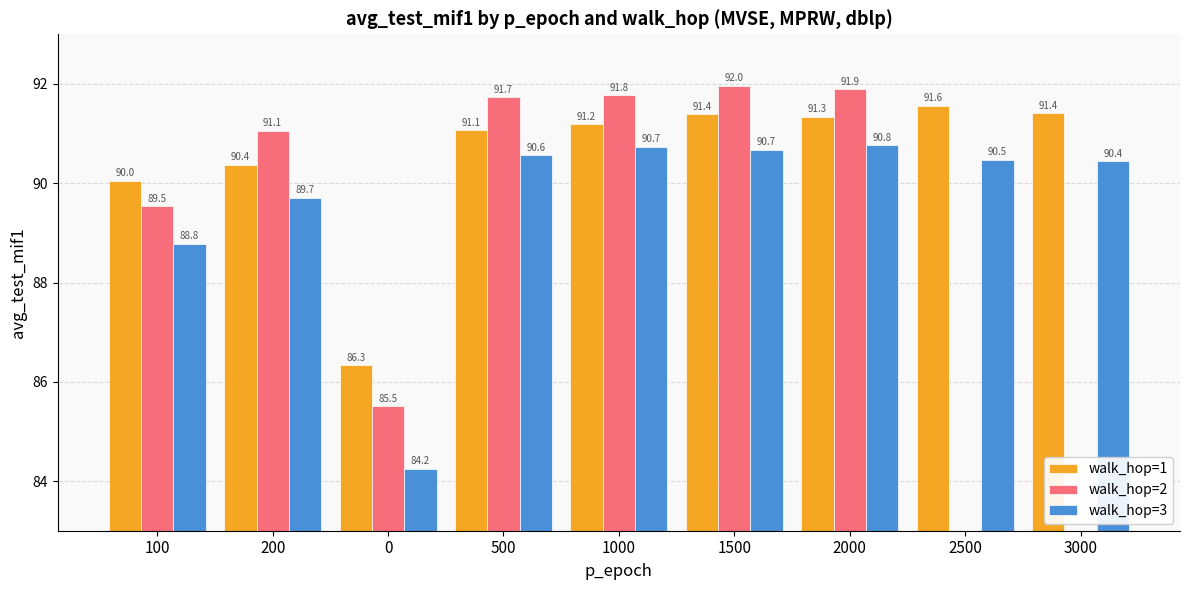

What is the difference between the maximum and minimum values in the walk_hop=1 series?

5.2